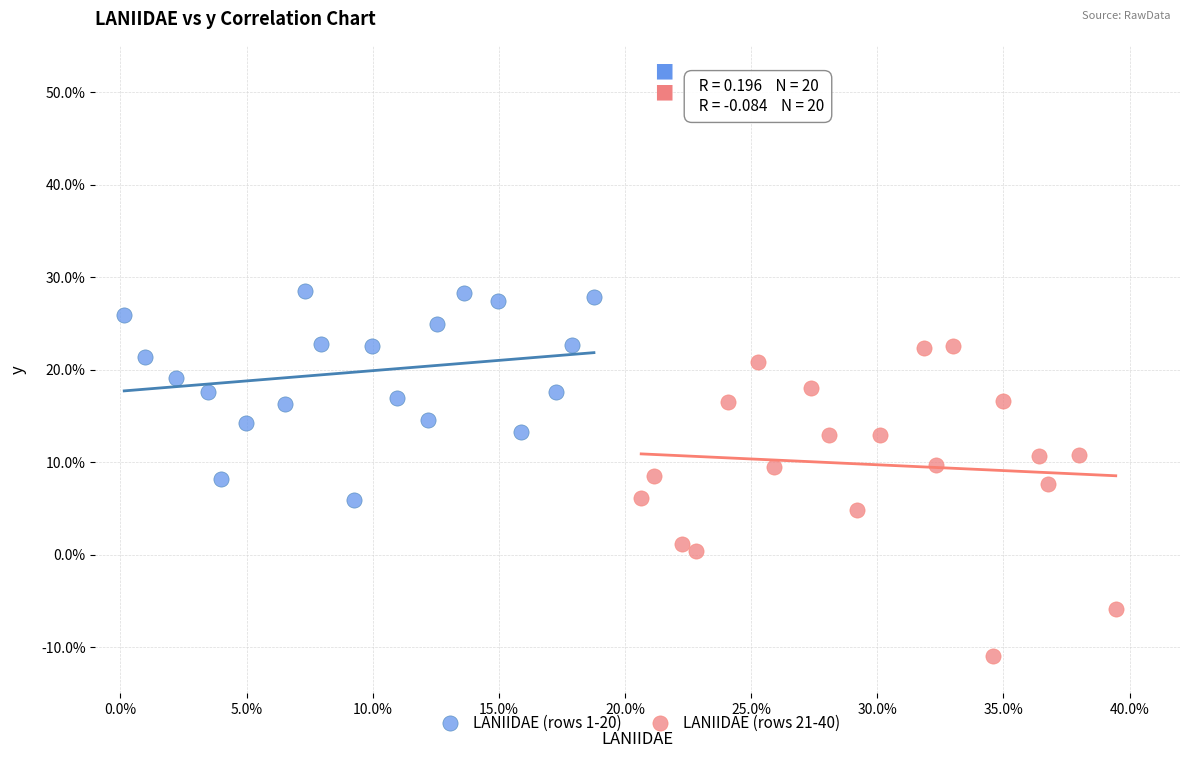

Which series has the widest spread of Y values?

LANIIDAE (rows 21-40)